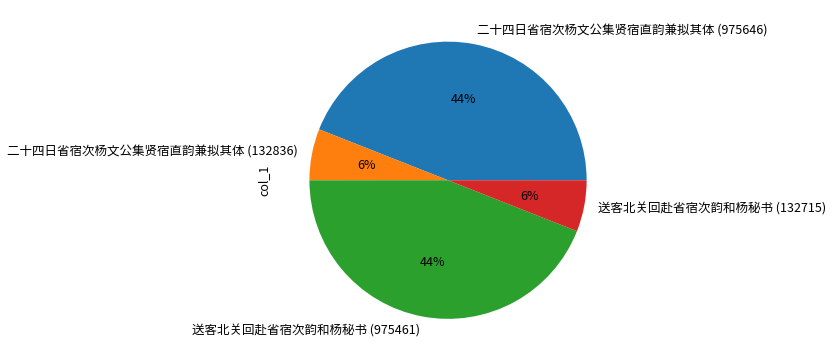

What is the ratio of the value at 送客北关回赴省宿次韵和杨秘书 (132715) to the value at 二十四日省宿次杨文公集贤宿直韵兼拟其体 (132836)?

1.0